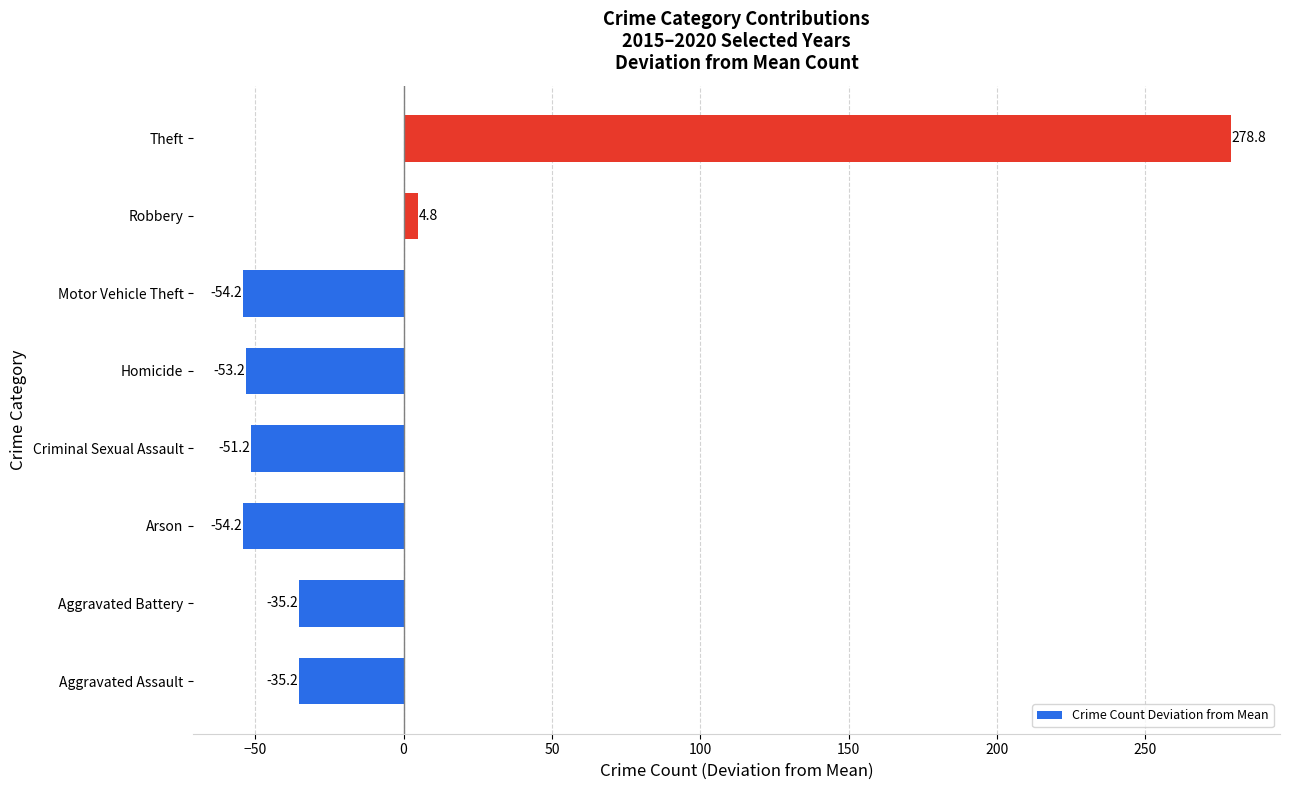

What is the change in value from Arson to Theft?

+333.0